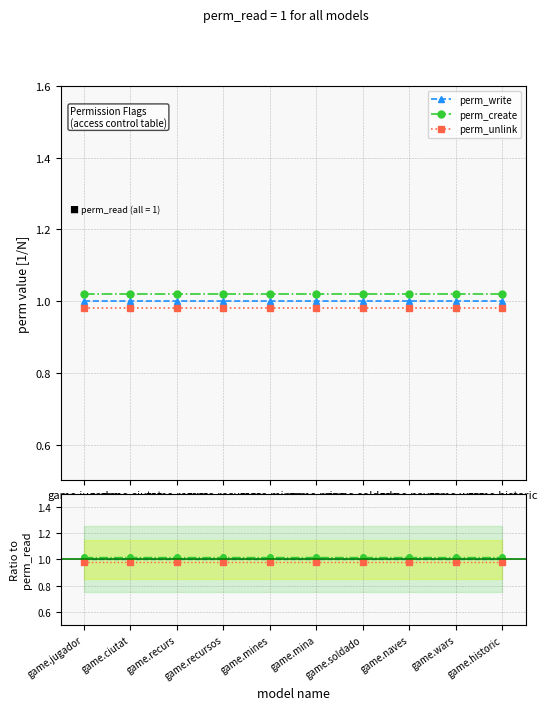

At which label is perm_create closest to 1?

game.jugador